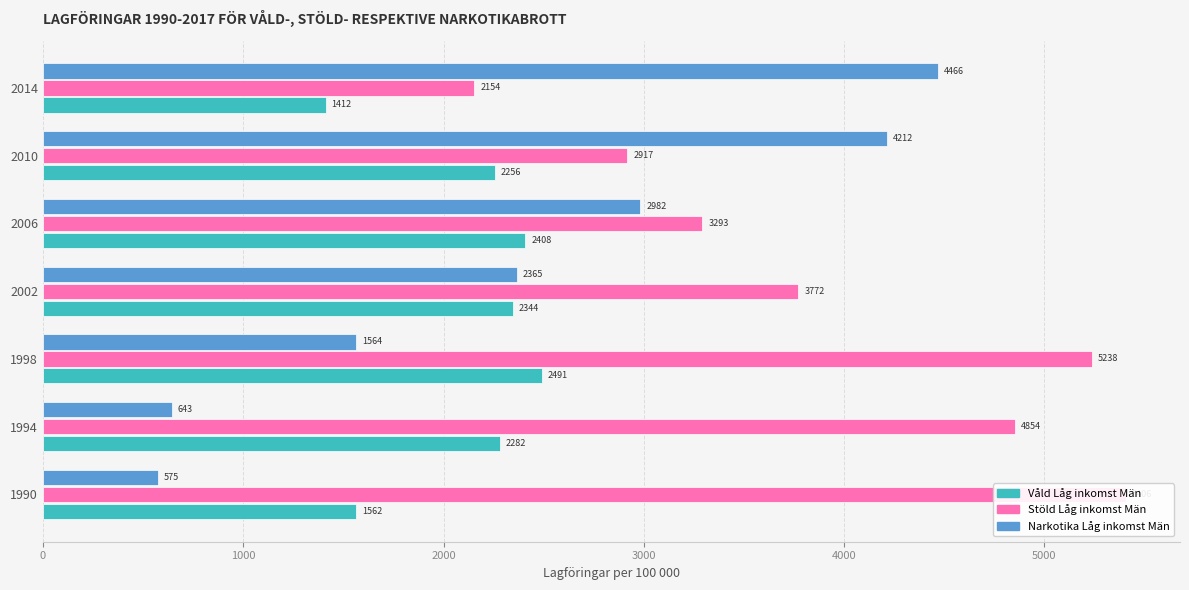

Is the value of Våld Låg inkomst Män at 2002 greater than the value of Stöld Låg inkomst Män at 1990?

No